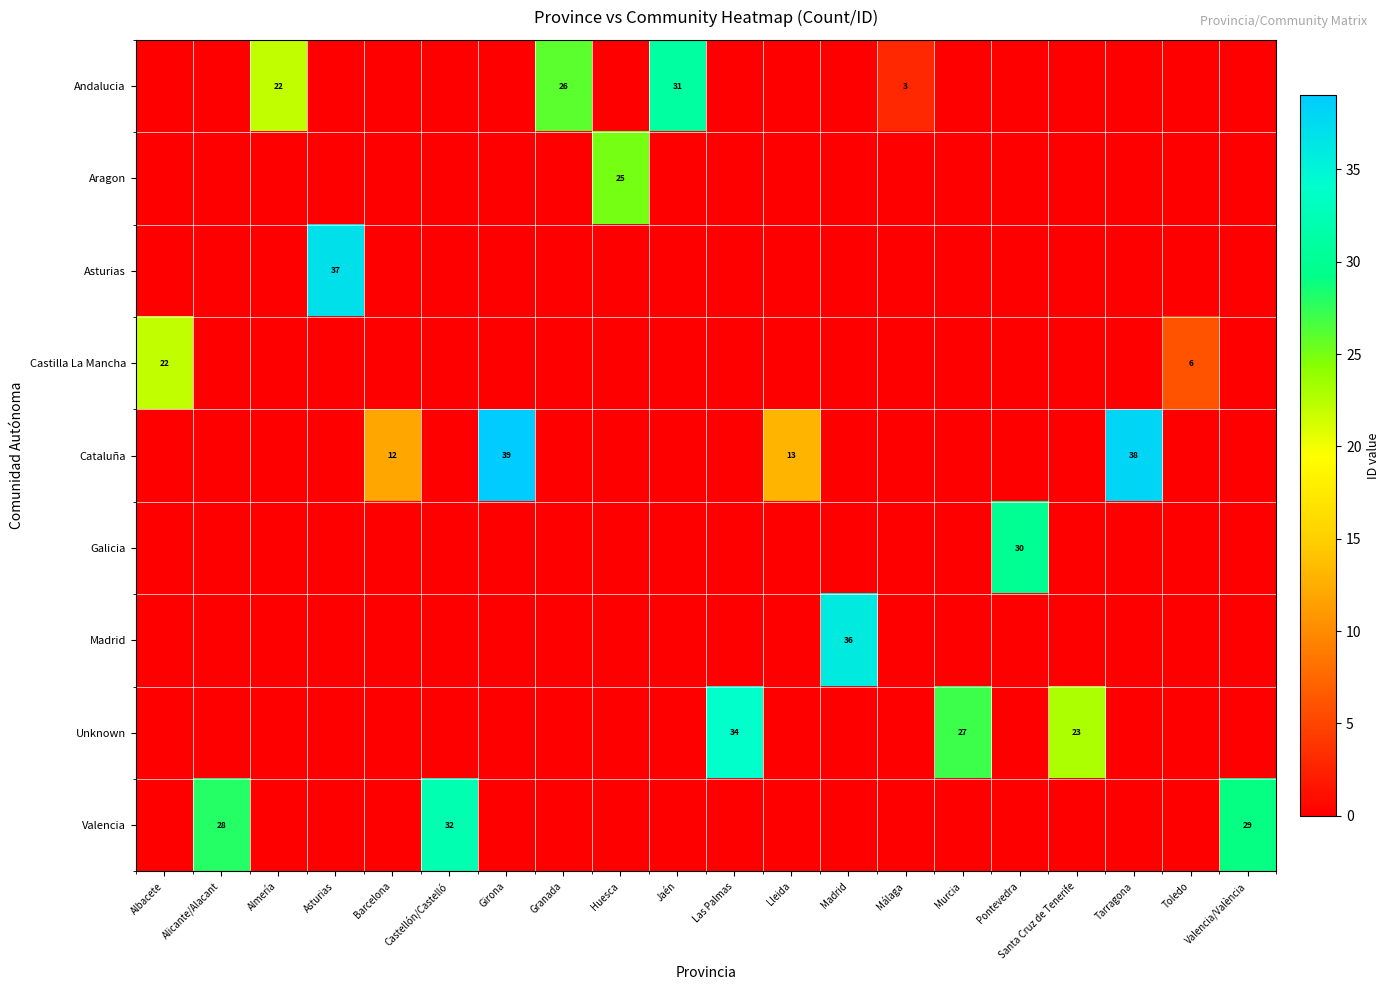

What is the sum of the Andalucia values at Almería and Jaén?

53